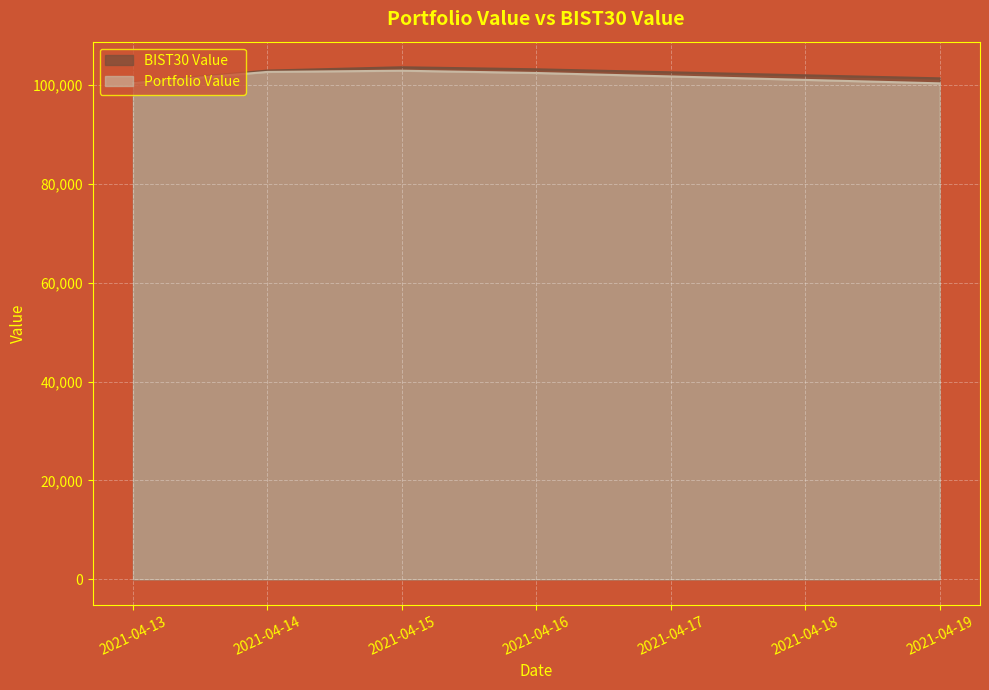

What is the spread (max minus min) of values at 2021-04-14?

269.1